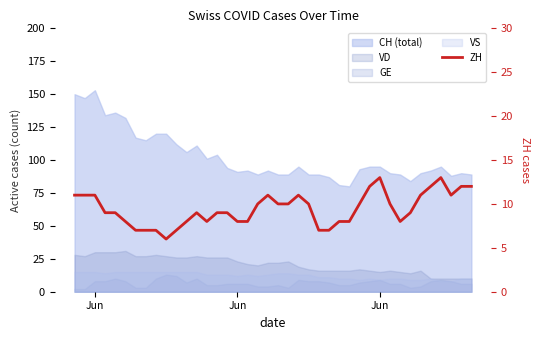

What is the difference between the second highest and minimum values?

7